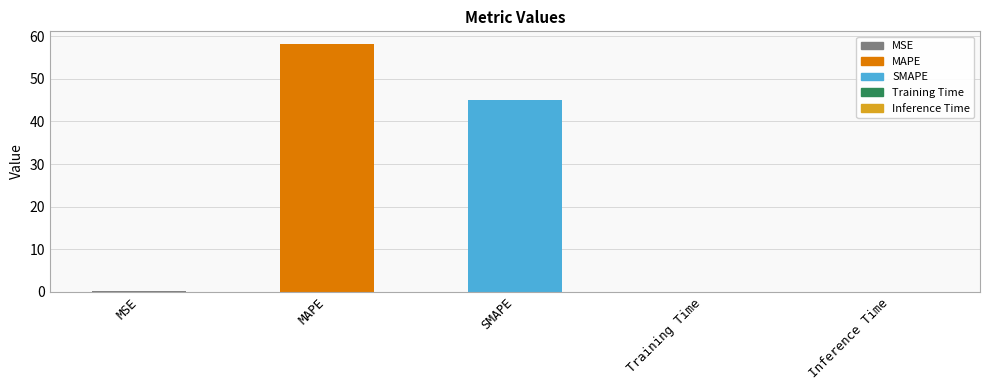

What value does the data have at MSE?

0.1